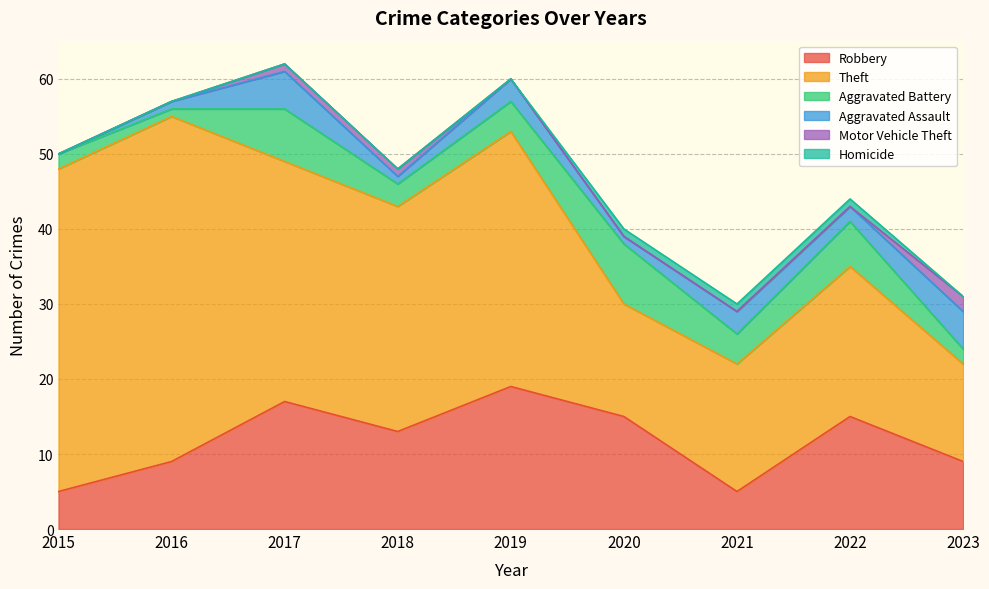

What is the highest value of the Aggravated Battery series?

8